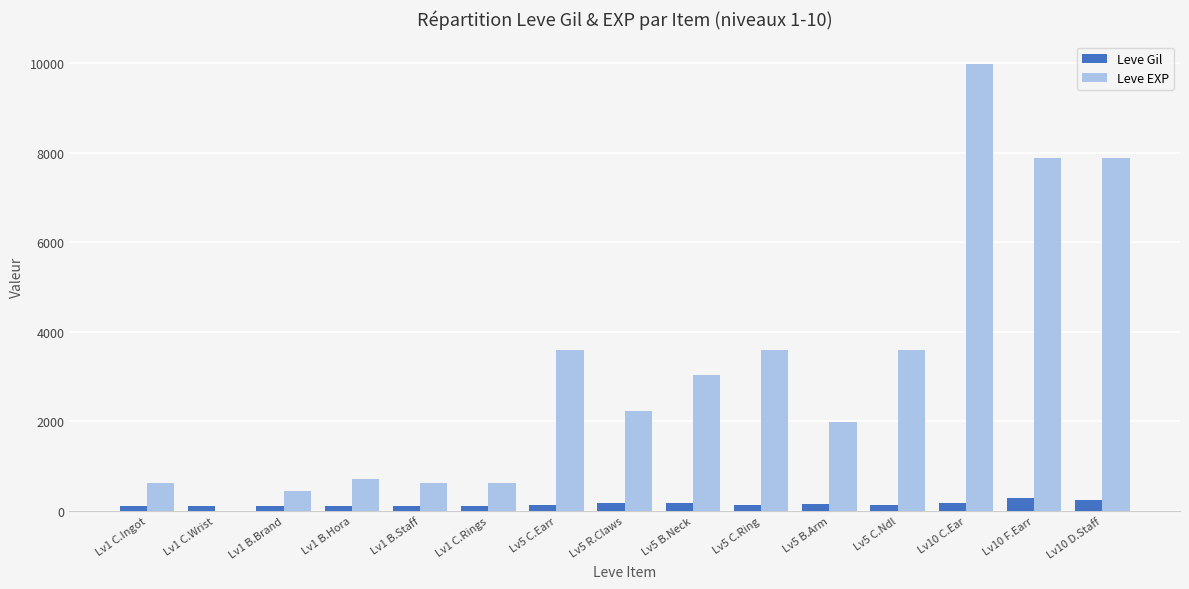

What are all the series names shown in the legend?

Leve Gil, Leve EXP